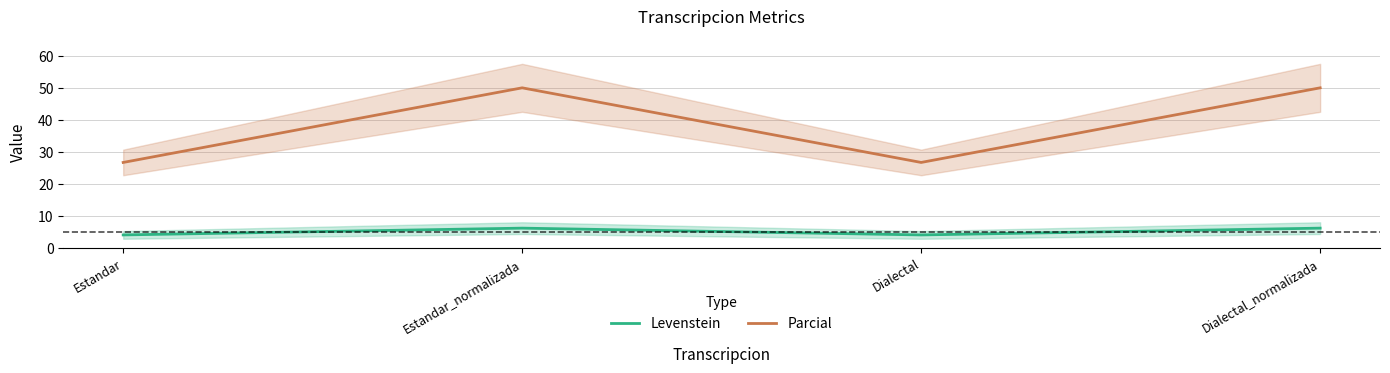

How many lines are shown in the chart?

2